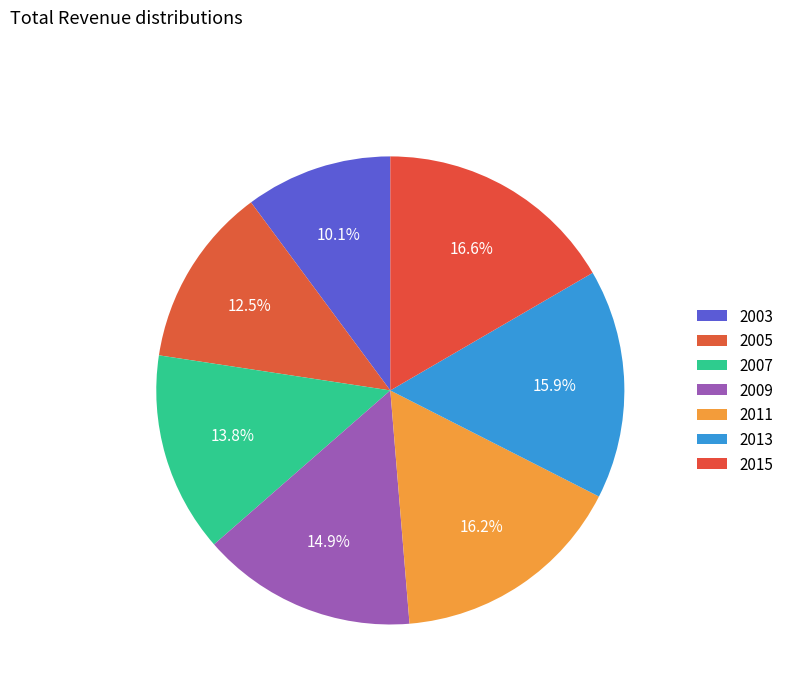

Is 2015 the majority of the pie?

No